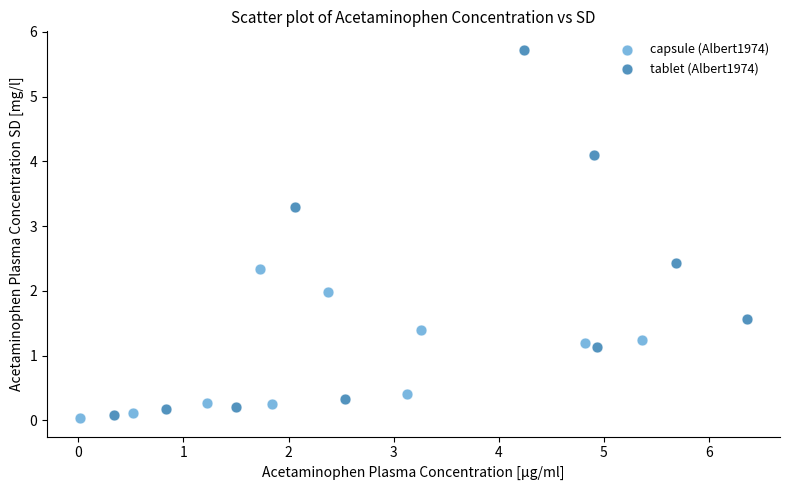

Which series contains the highest Y value?

tablet (Albert1974)